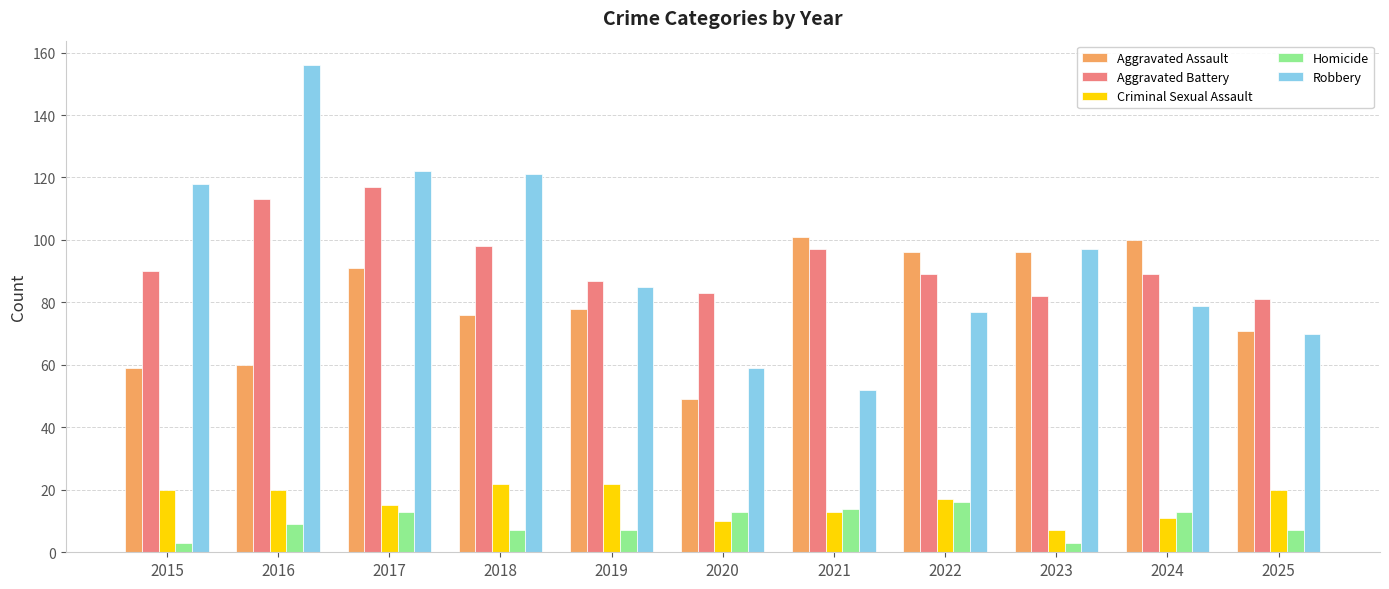

At which label is Robbery closest to 104?

2023